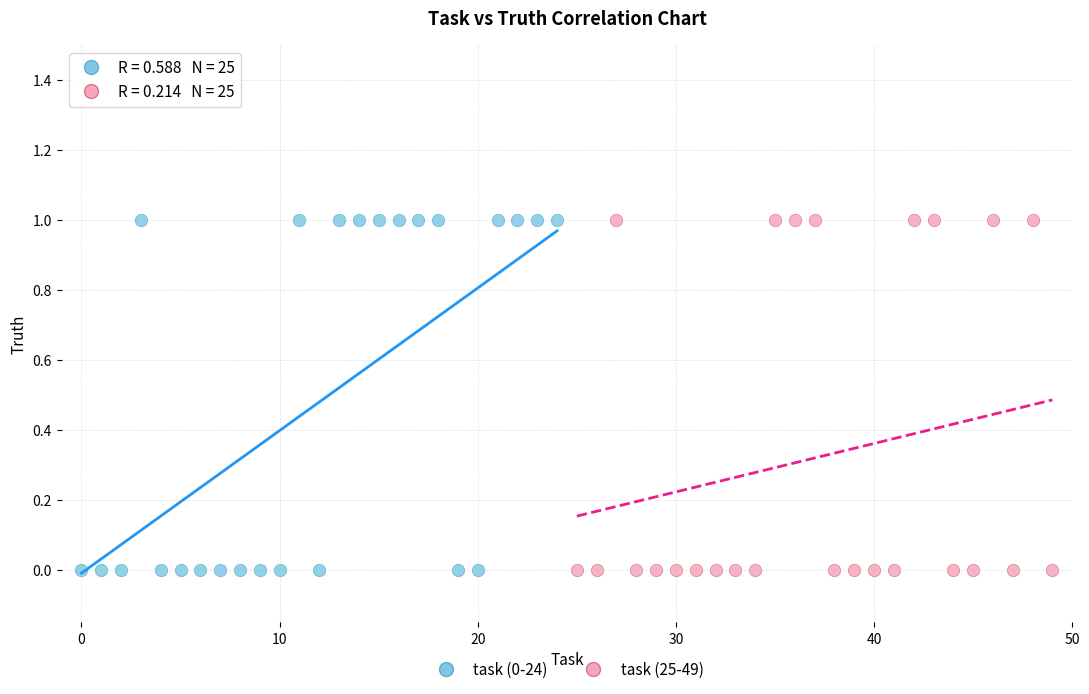

What are all the series names shown in the legend?

task (0-24), task (25-49)